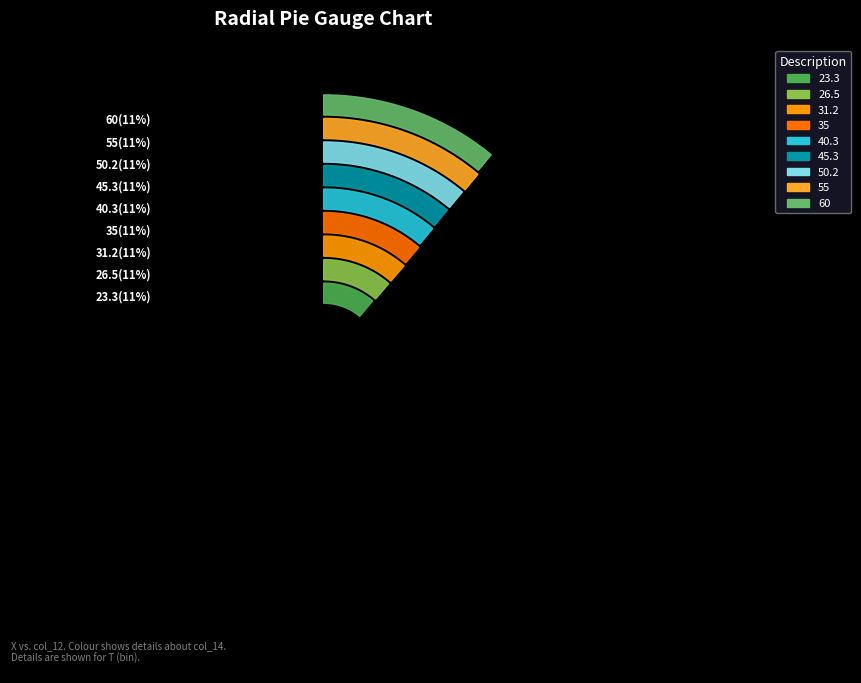

Does 55 represent more than half of the total?

No